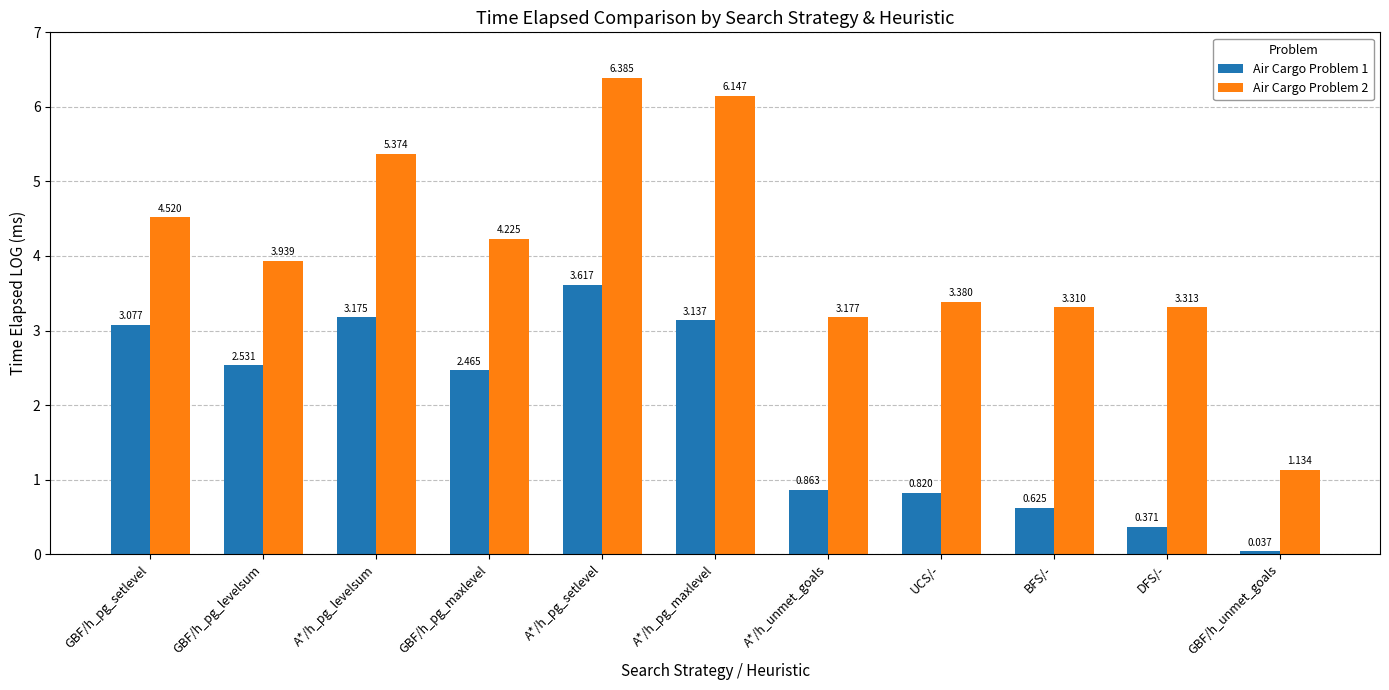

What position from the right is BFS/-?

3